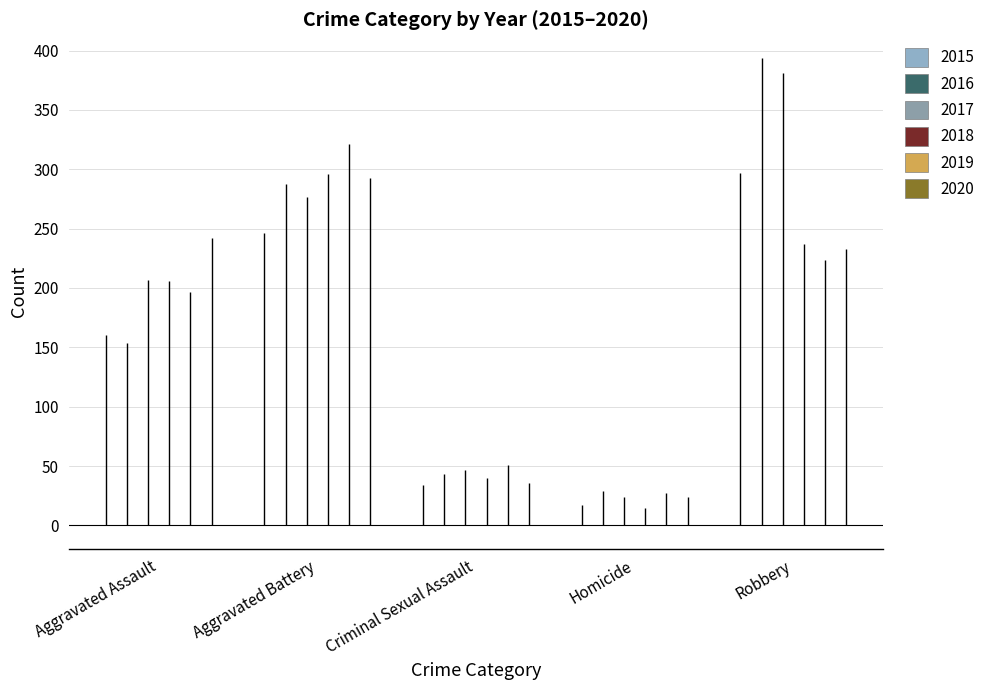

At which category is the sum across all series the highest?

Robbery